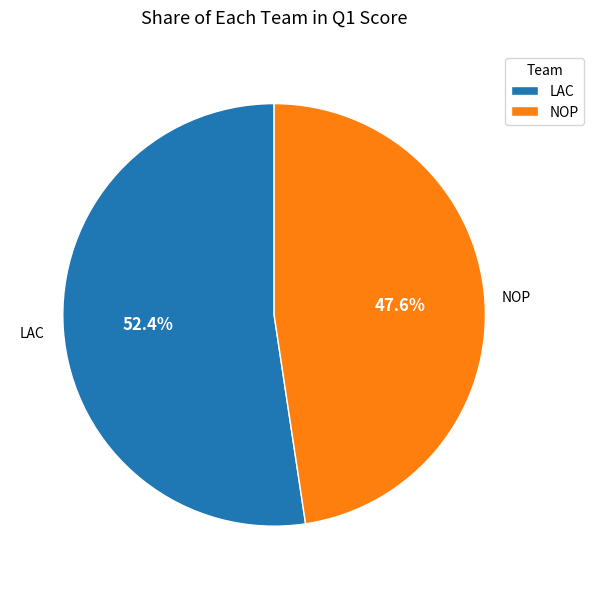

Which category has the biggest portion of the pie?

LAC